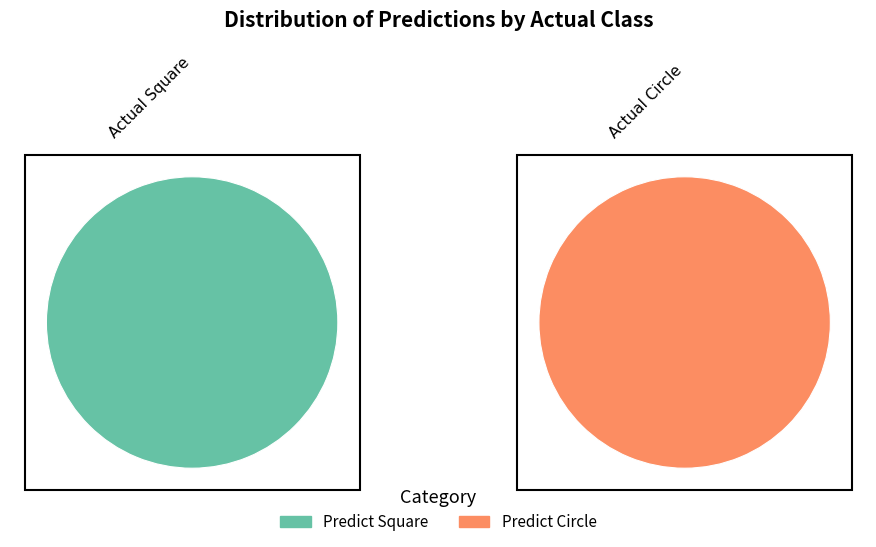

To the nearest percent, what is the combined percentage of Actual Circle and Actual Square?

100%